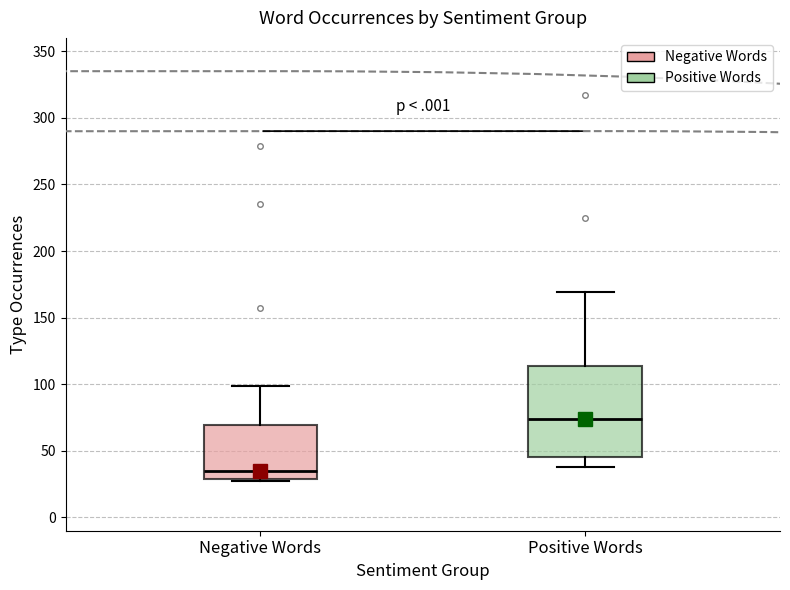

Which box's median line is the lowest?

Negative Words